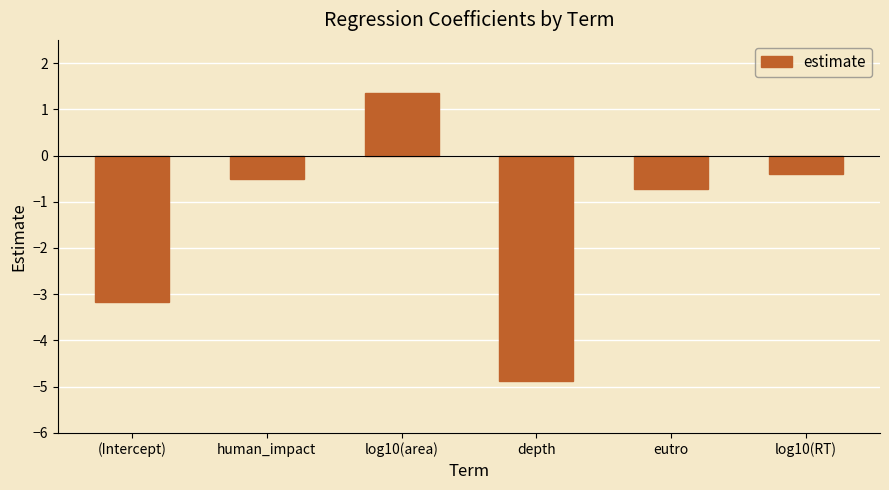

What is the label of the 5th bar from the left?

eutro